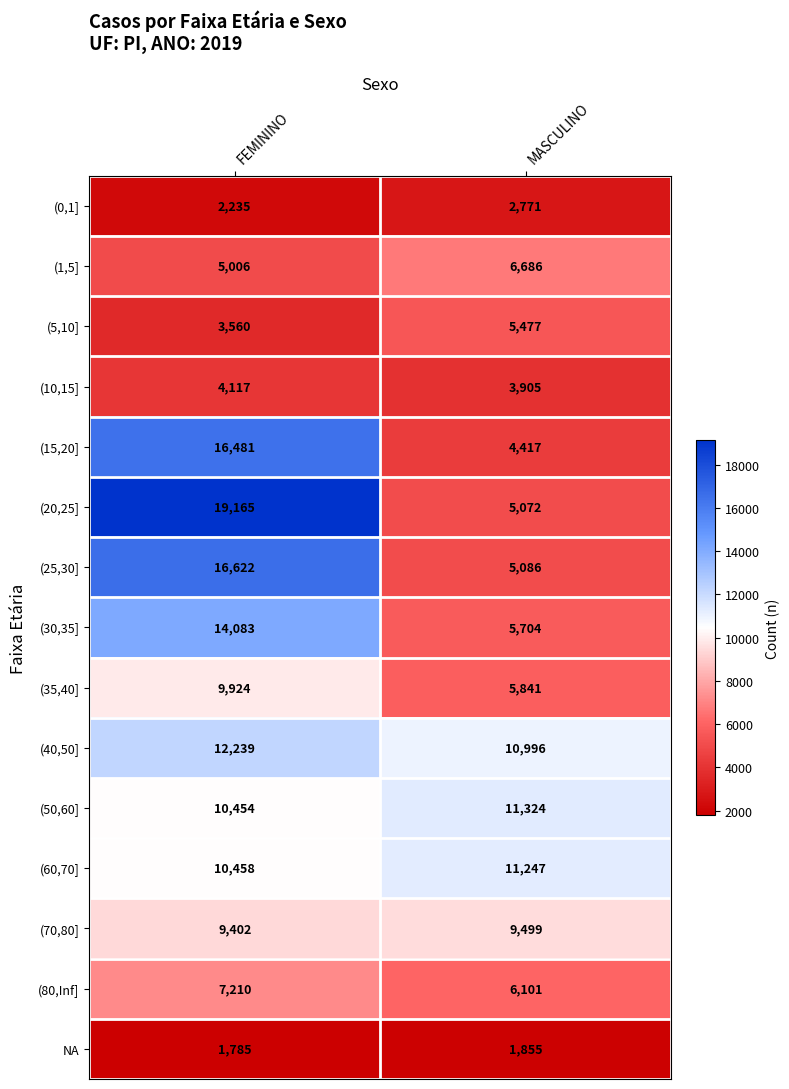

What is the minimum value shown in the chart?

1785